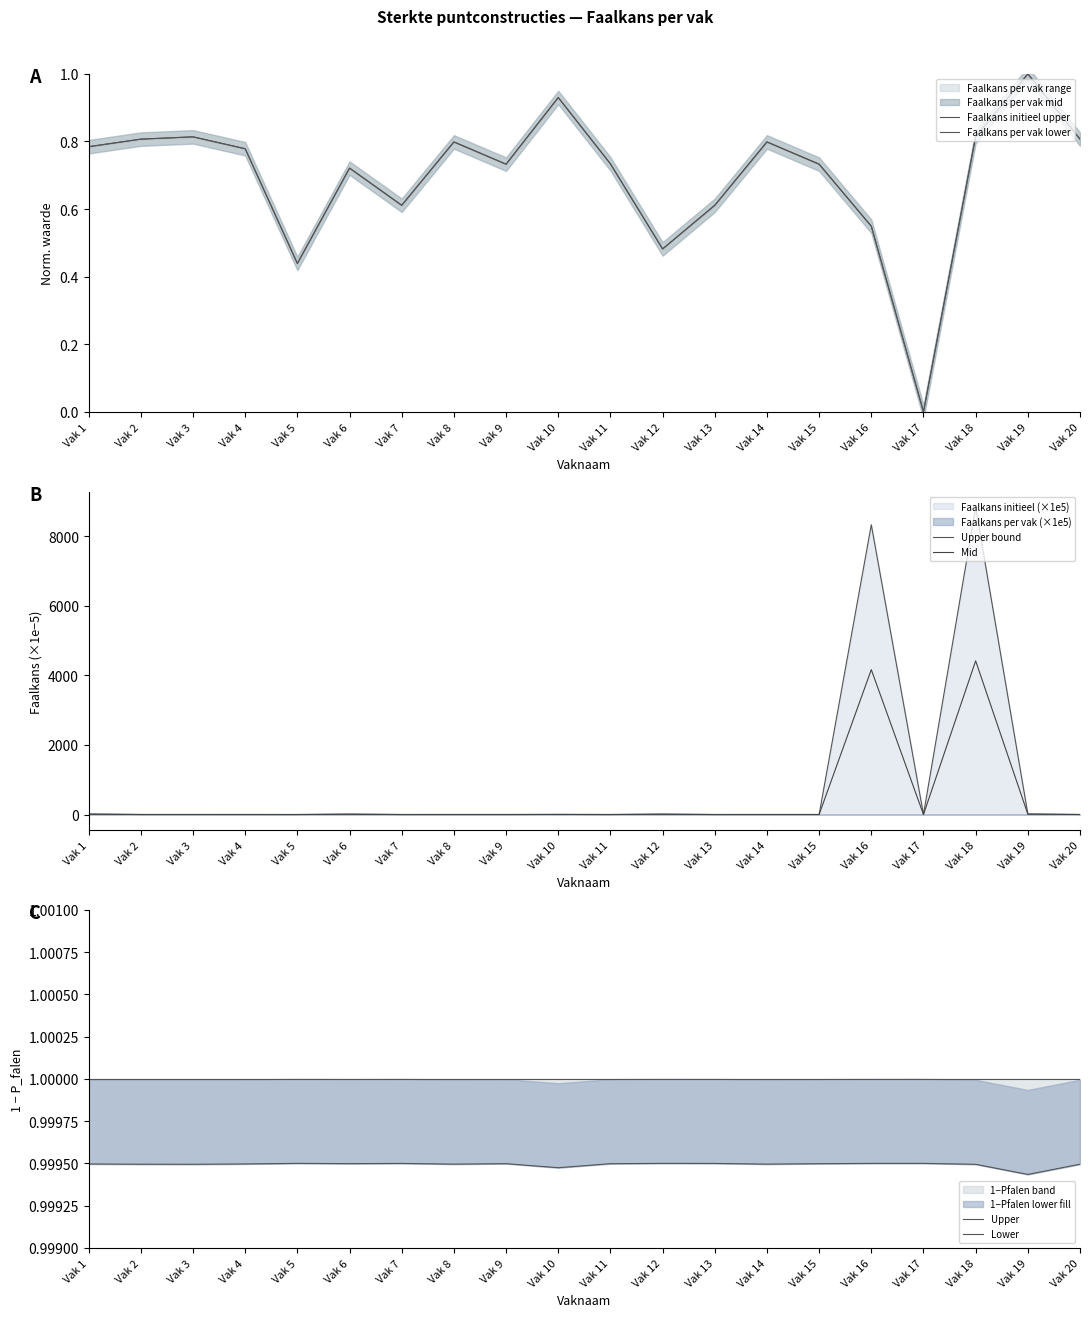

What is the difference between the highest and lowest values at Vak 14?

0.6